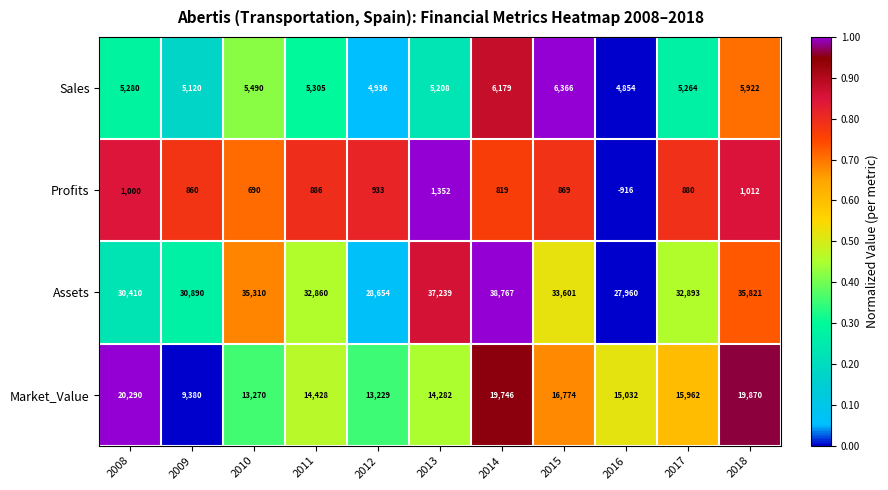

The value of Assets at 2015 is 43817. True or false?

False